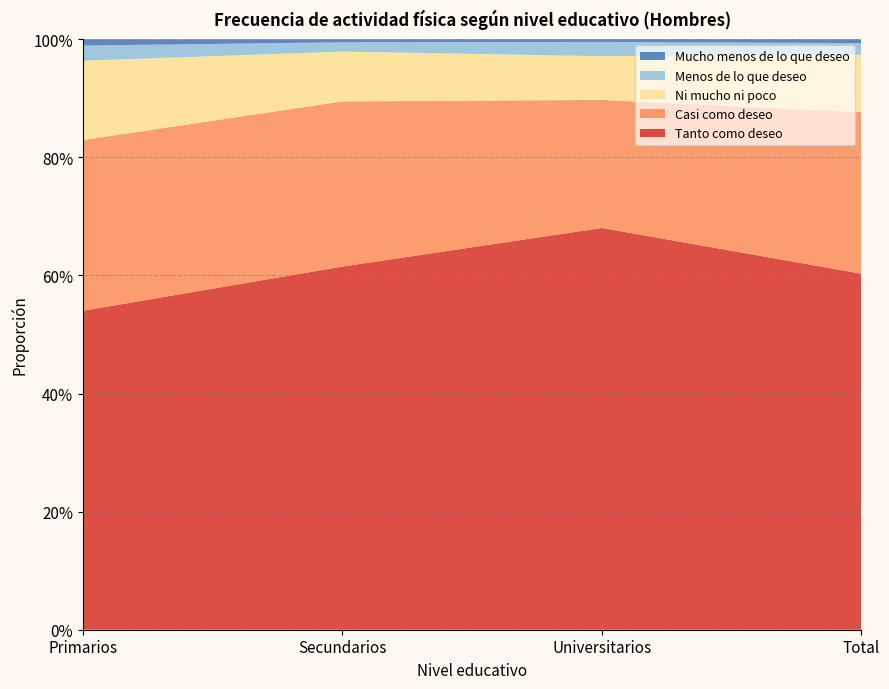

Reading left to right, list all the values displayed in this chart.

Tanto como deseo: 0.5	0.6	0.7	0.6
Casi como deseo: 0.3	0.3	0.2	0.3
Ni mucho ni poco: 0.1	0.1	0.1	0.1
Menos de lo que deseo: 0.0	0.0	0.0	0.0
Mucho menos de lo que deseo: 0.0	0.0	0.0	0.0